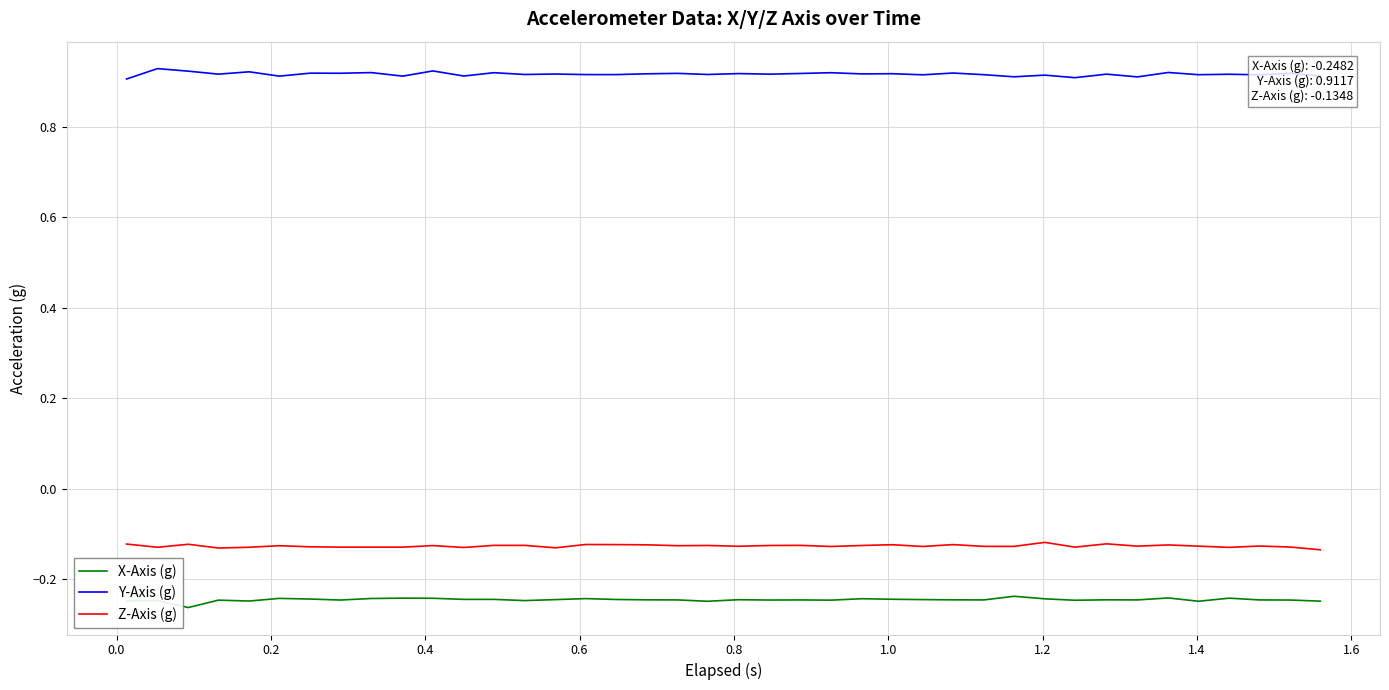

True or false: Z-Axis (g) and Y-Axis (g) intersect in this chart.

False